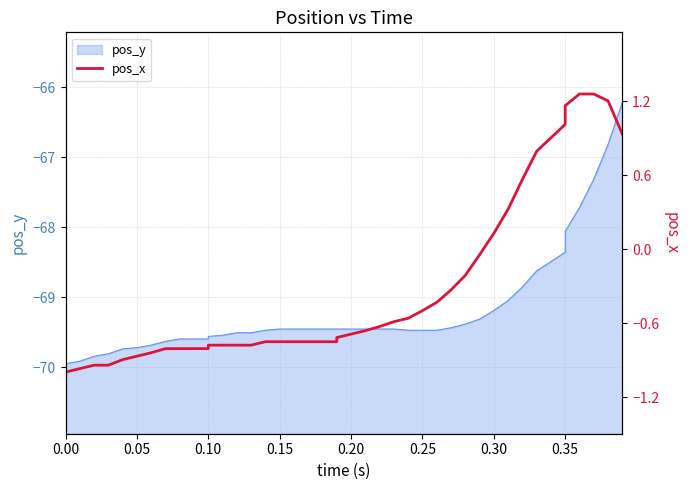

How many lines are shown in the chart?

1